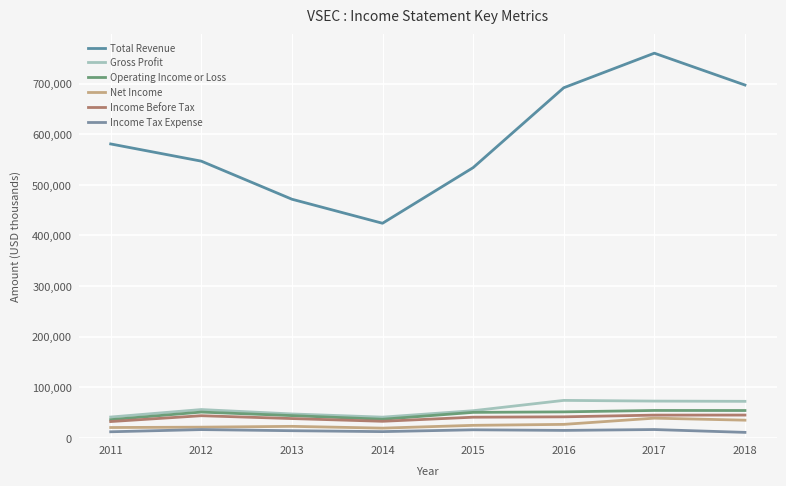

List the labels in order of Gross Profit value, largest first.

2016, 2017, 2018, 2012, 2015, 2013, 2011, 2014